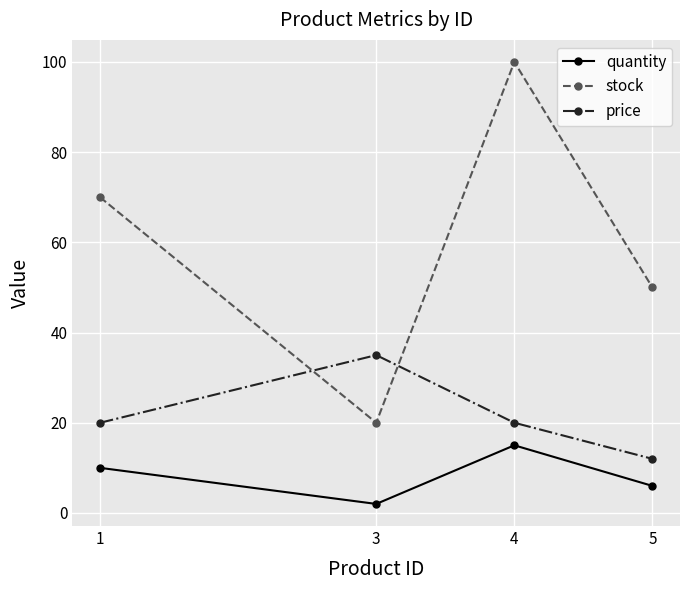

Between 1 and 3, which series saw the biggest shift?

stock